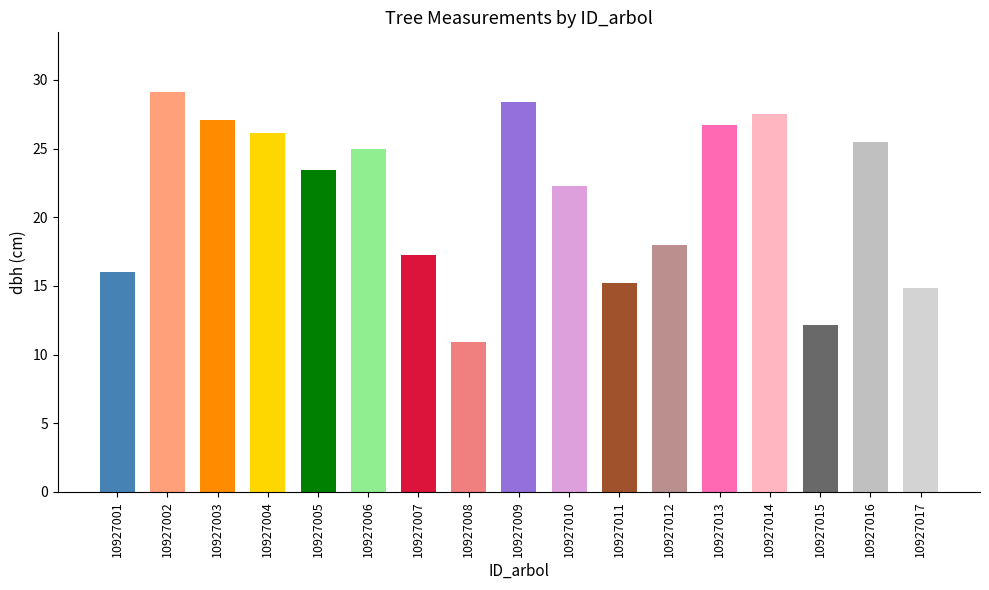

At how many categories does at least one series exceed 17?

12